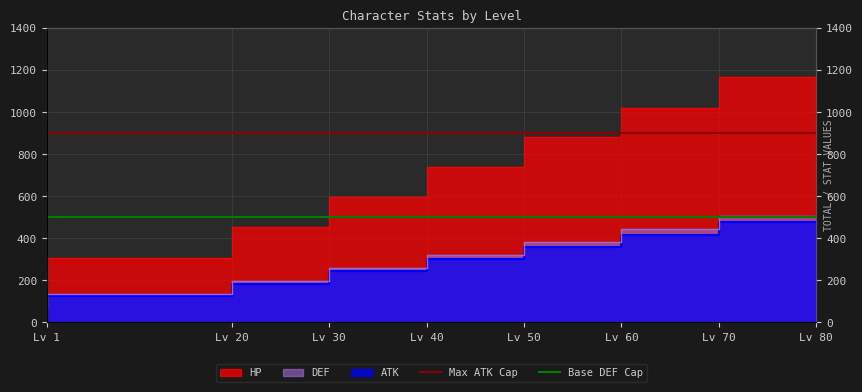

What is the sum of the Max ATK Cap values at Lv 1 and Lv 20?

1800